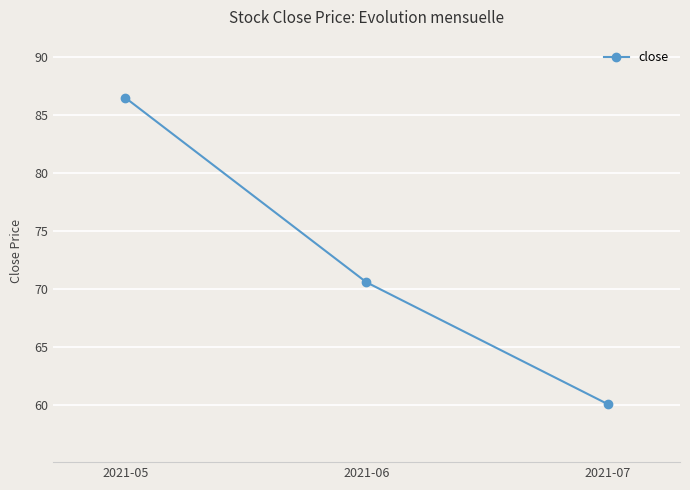

Rank the categories by value from lowest to highest.

2021-07, 2021-06, 2021-05